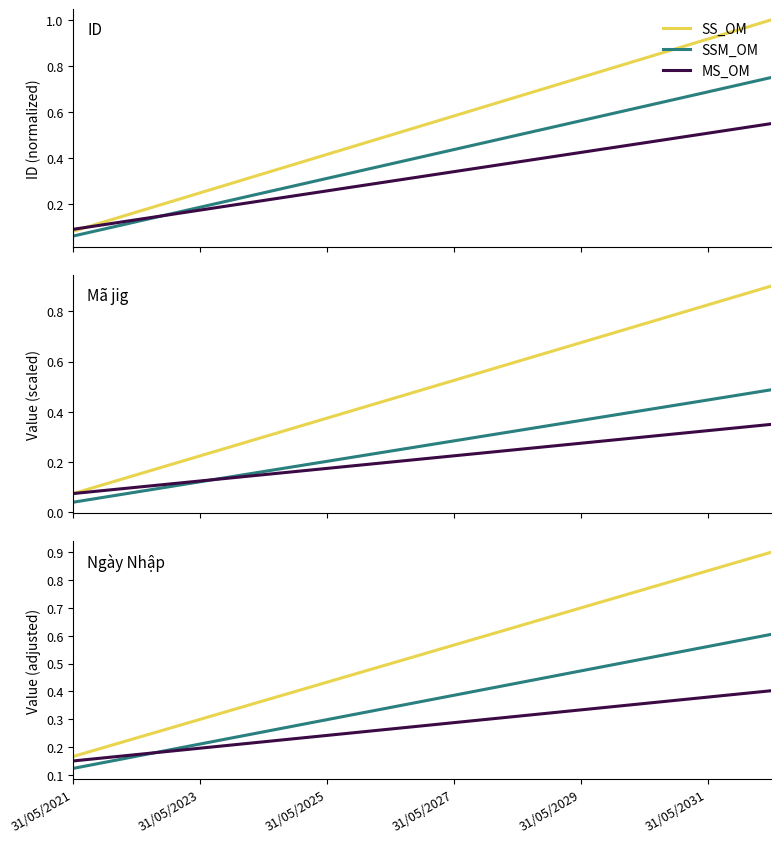

After their last crossing, which series has the higher values: SSM_OM or MS_OM?

SSM_OM